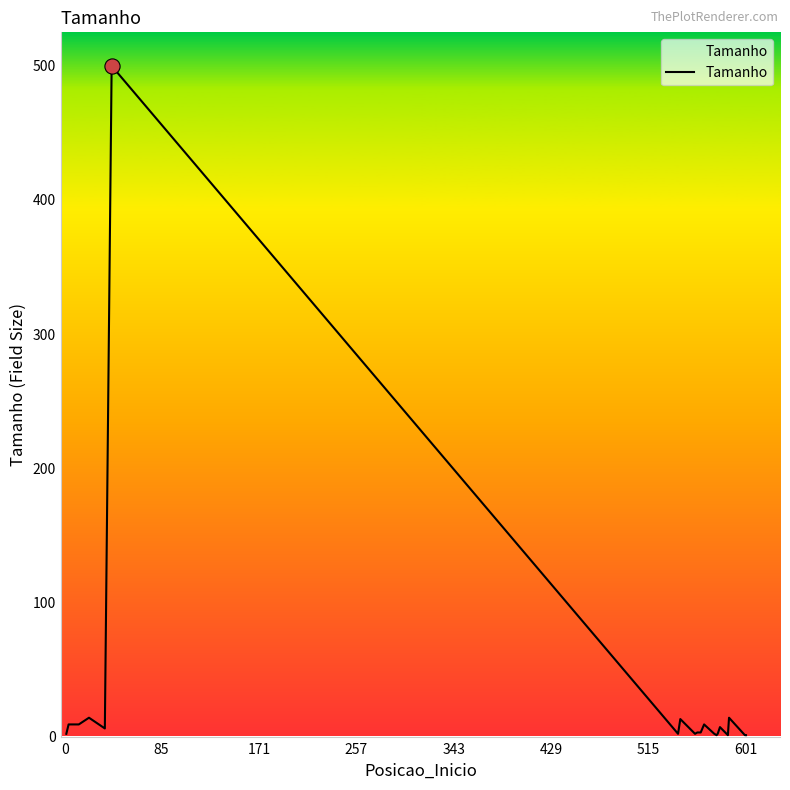

What is the greatest value displayed?

500